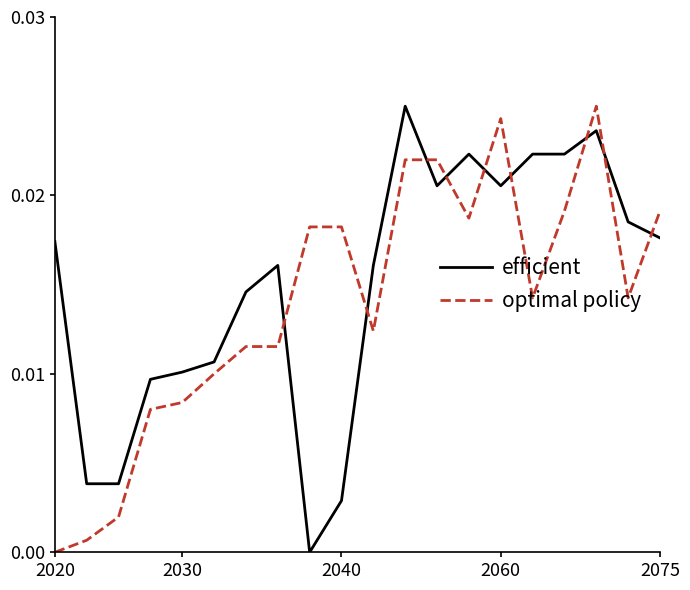

Count the number of categories in the chart.

20